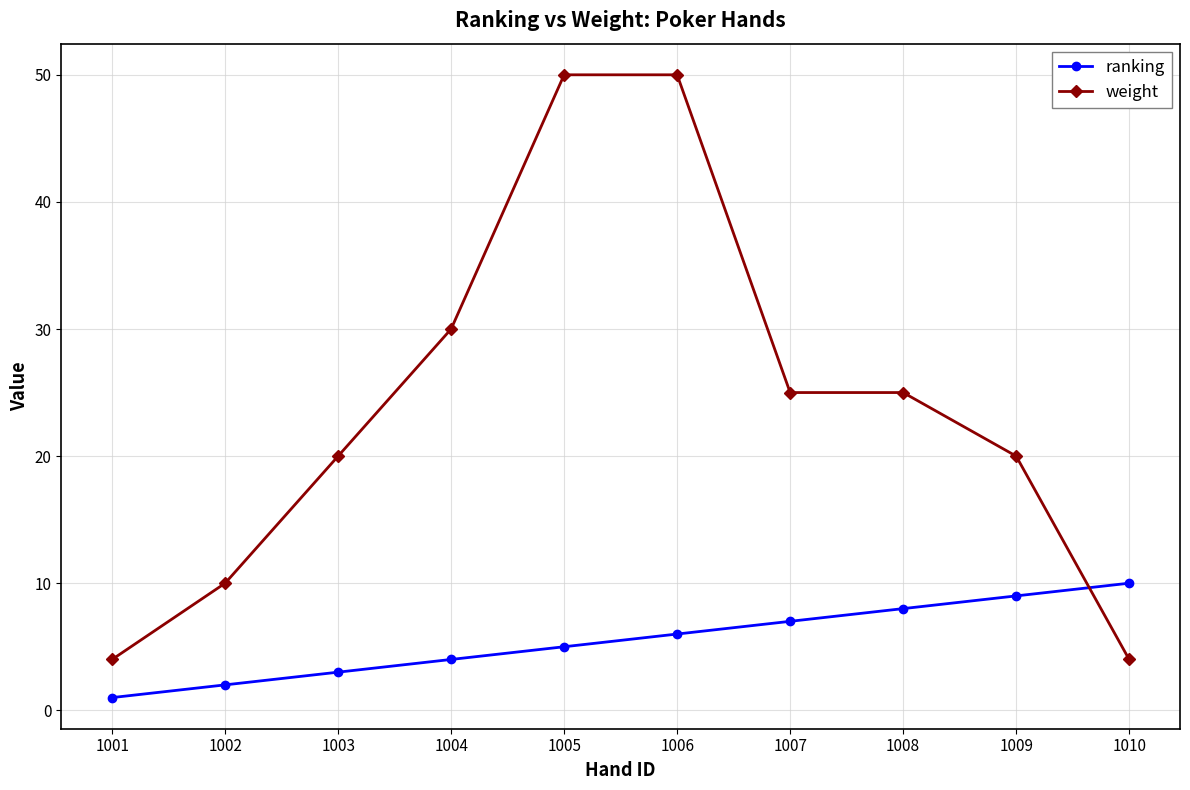

What is the difference between the highest and lowest values at 1010?

6